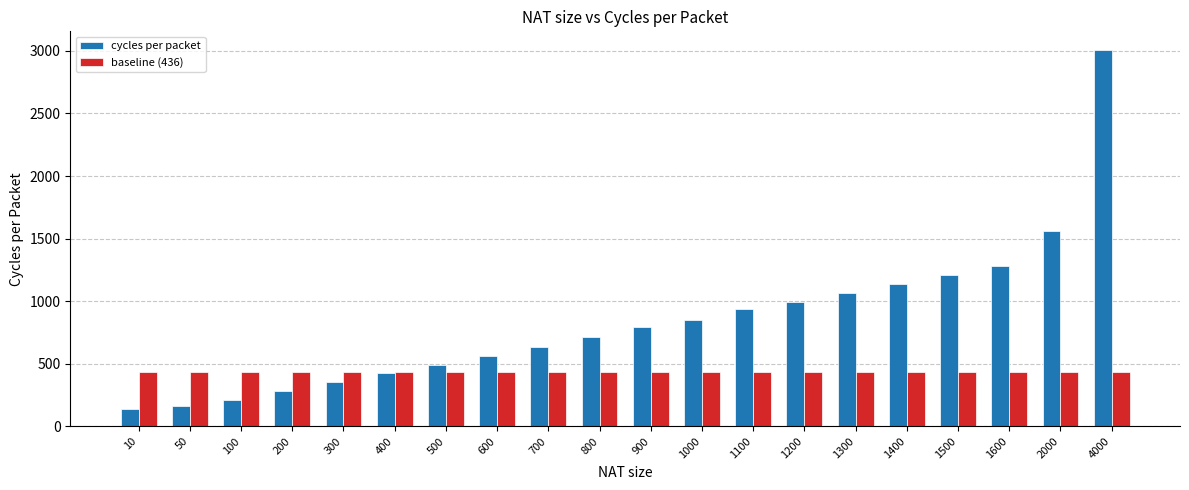

What is the difference between the maximum and minimum values in the cycles per packet series?

2870